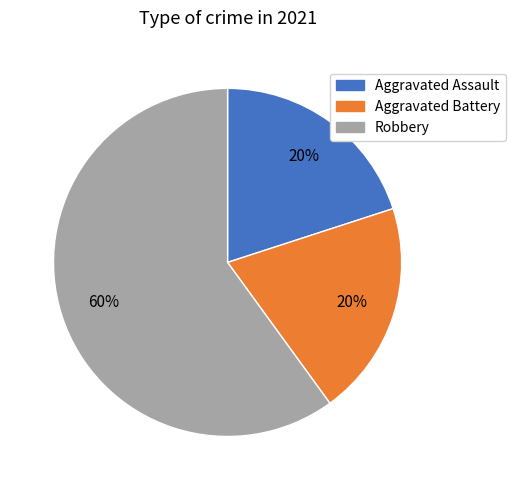

Is it true that Aggravated Battery is 20% of the pie?

True